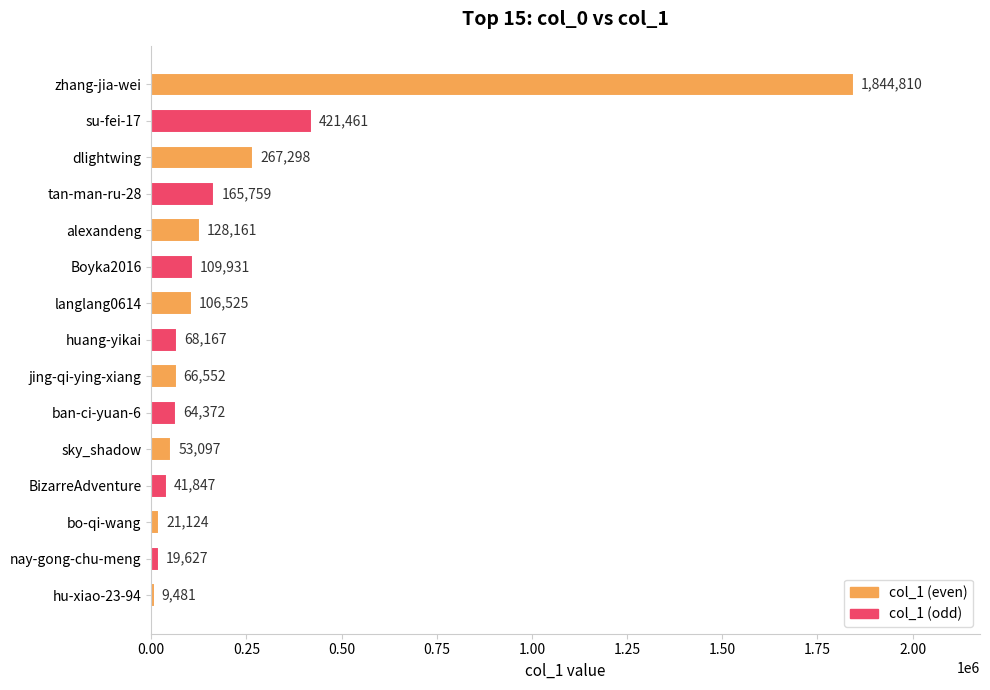

Reading top to bottom, transcribe all the data shown in this chart.

1844810	421461	267298	165759	128161	109931	106525	68167	66552	64372	53097	41847	21124	19627	9481